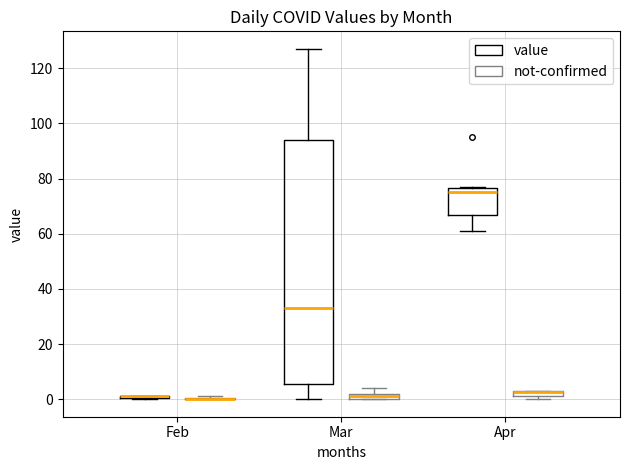

Comparing the boxes themselves (not the whiskers), which one is the tallest?

Mar (value)